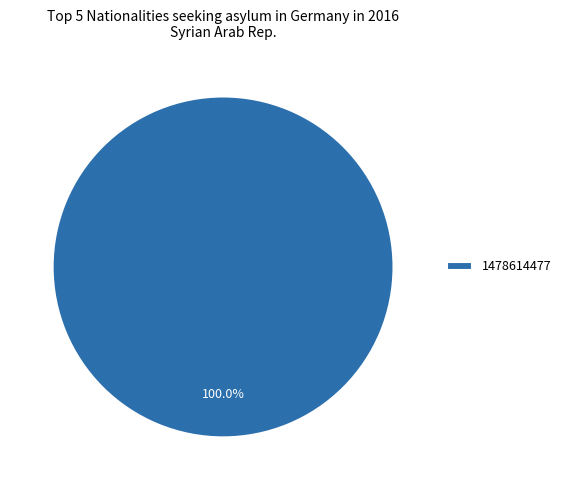

Rank the categories by value from highest to lowest.

1478614477